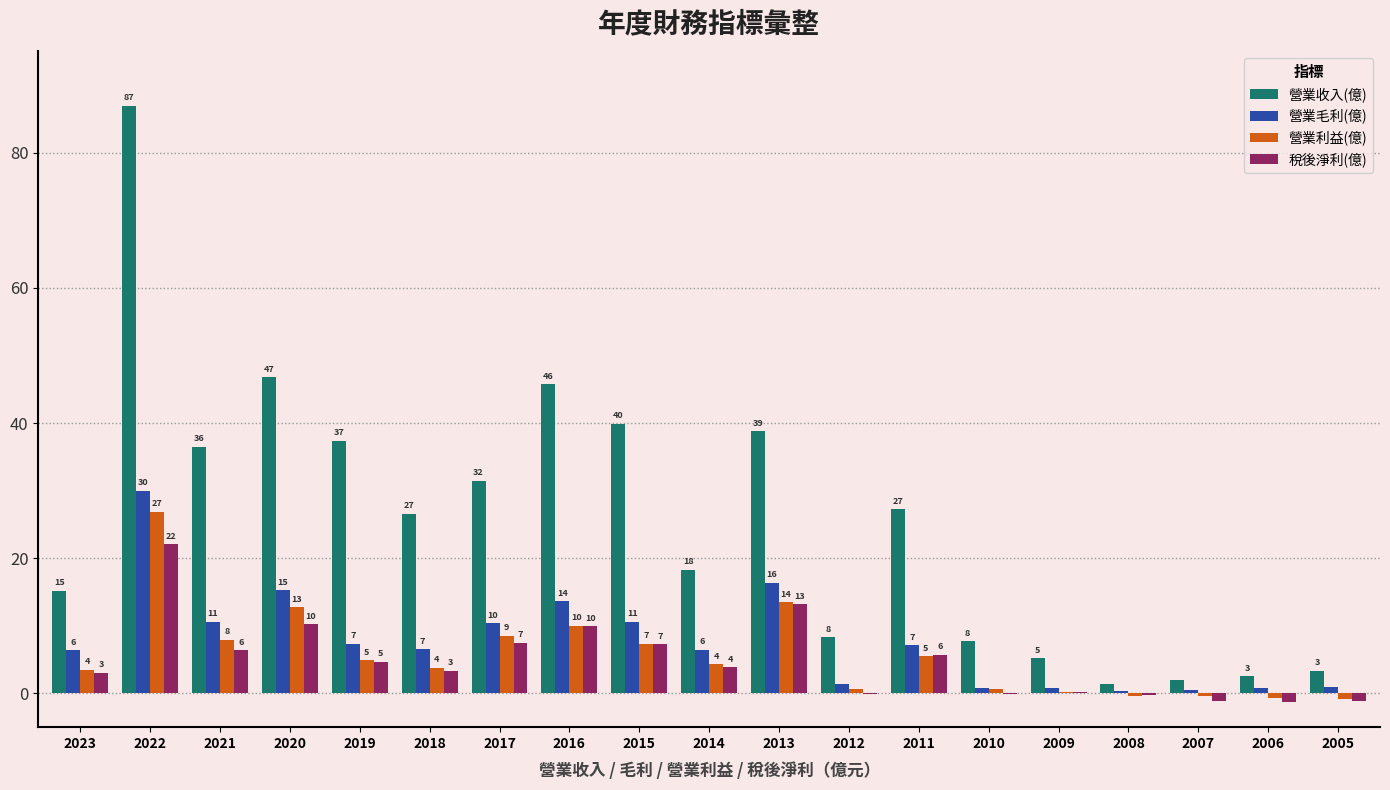

How many groups of bars are there?

19